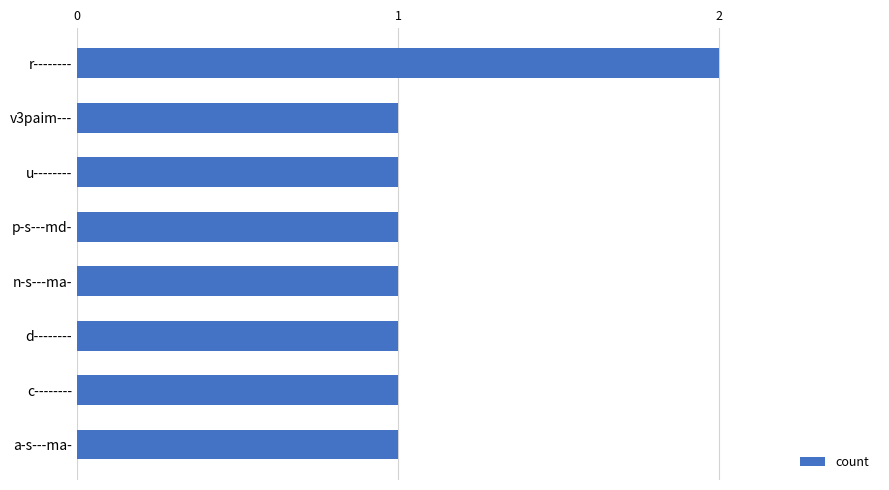

The value at p-s---md- is 2. True or false?

False